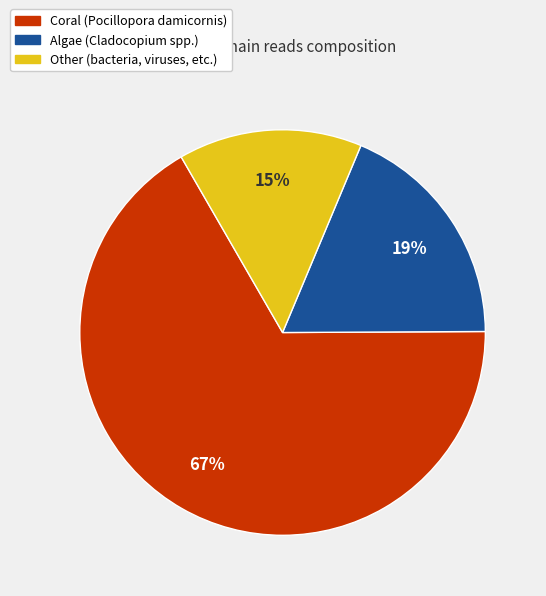

Is it true that Other (bacteria, viruses, etc.) is 15% of the pie?

True